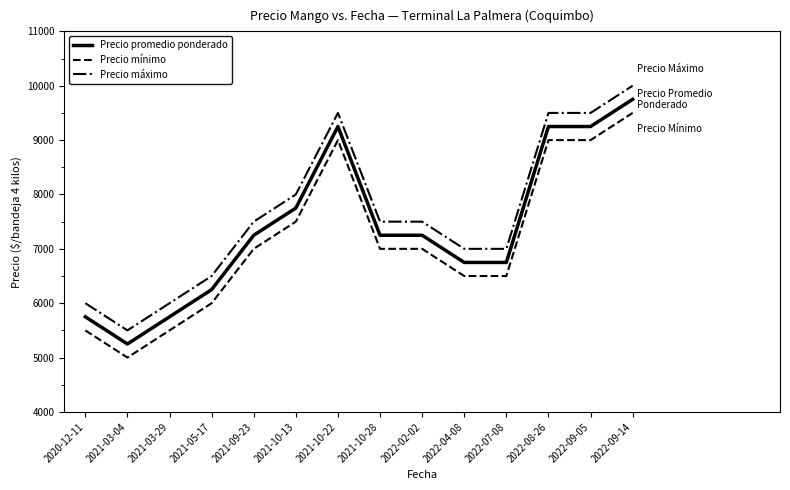

How many values in the Precio máximo series are below 7500?

6